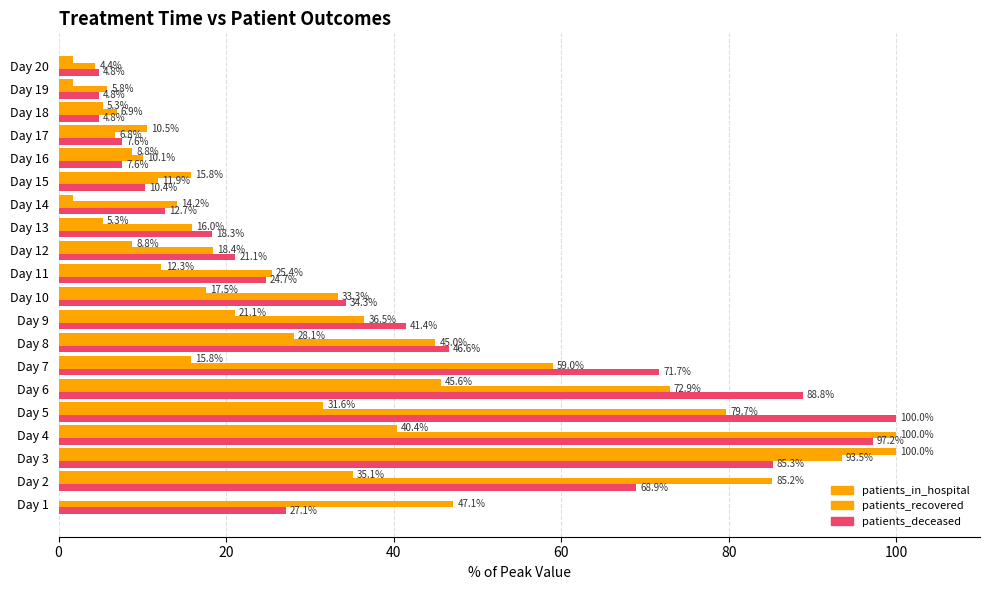

What is the maximum value shown in the chart?

100.0